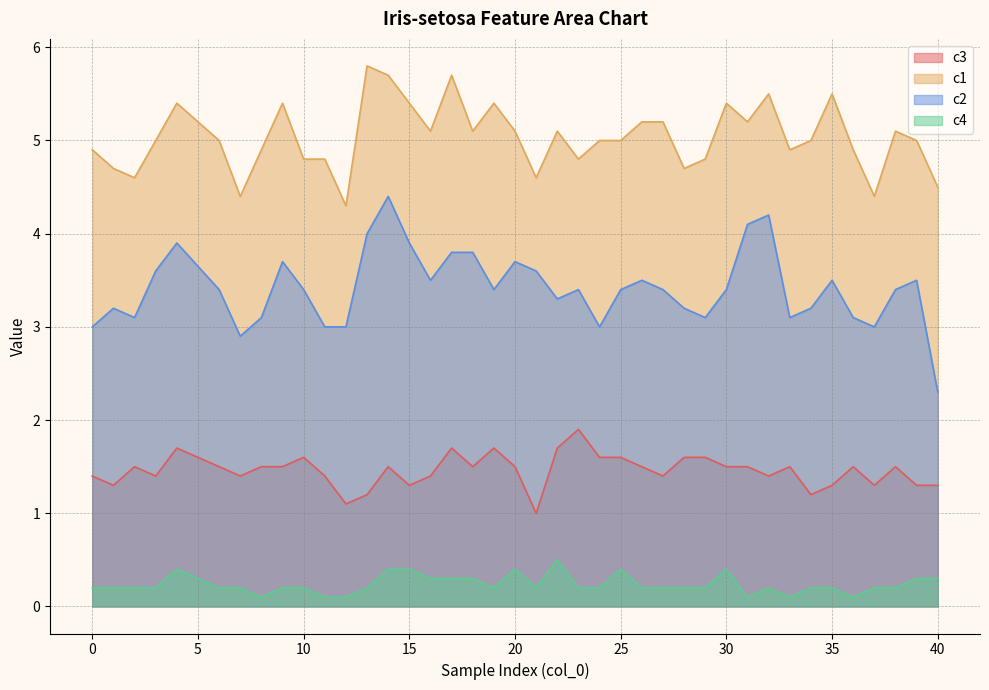

Which series changed the most between 13 and 23?

c1